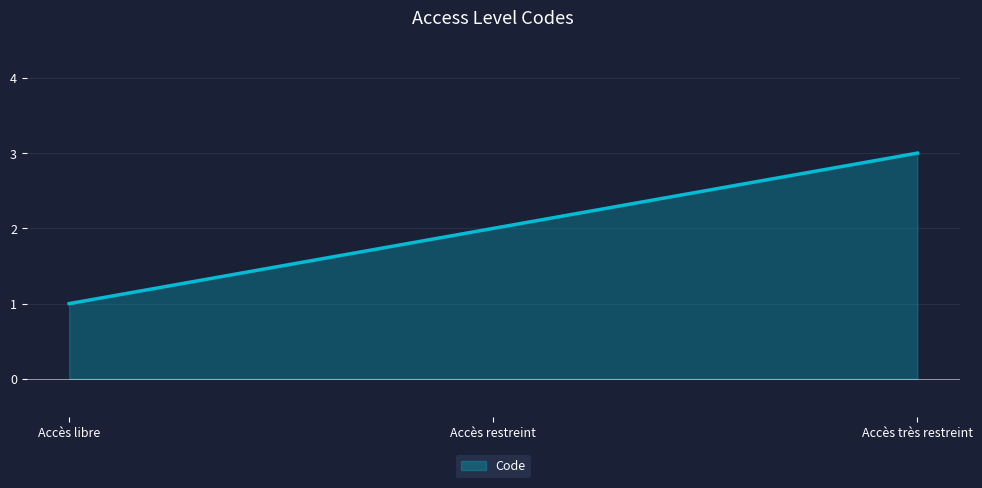

What is the greatest value displayed?

3.0